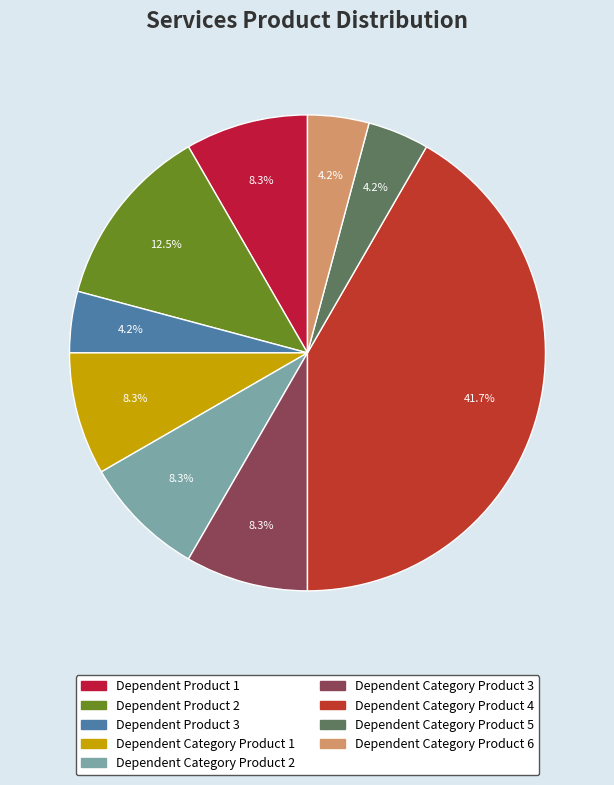

True or false: Dependent Category Product 2 accounts for 8% of the total.

True